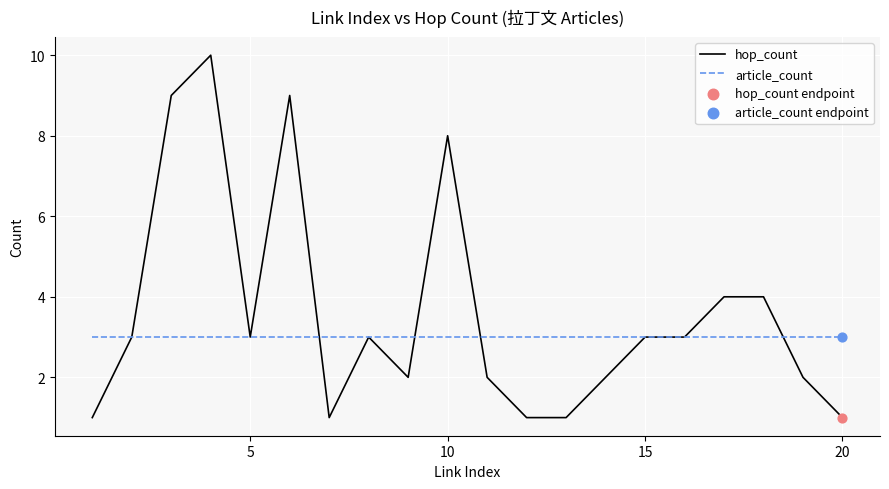

Which series has the largest range (max minus min)?

hop_count